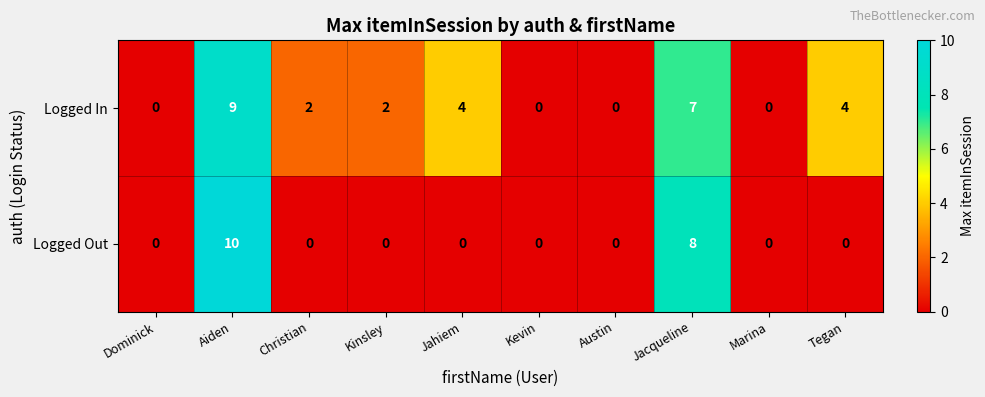

Reading left to right, what are all the values shown in this chart?

Logged In: 0	9	2	2	4	0	0	7	0	4
Logged Out: 0	10	0	0	0	0	0	8	0	0